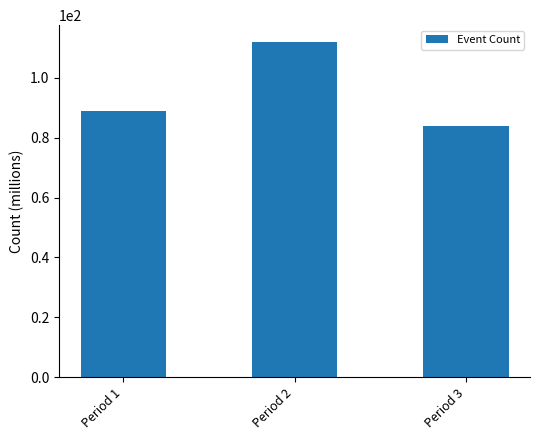

The chart shows a value of 89 at Period 1. True or false?

True